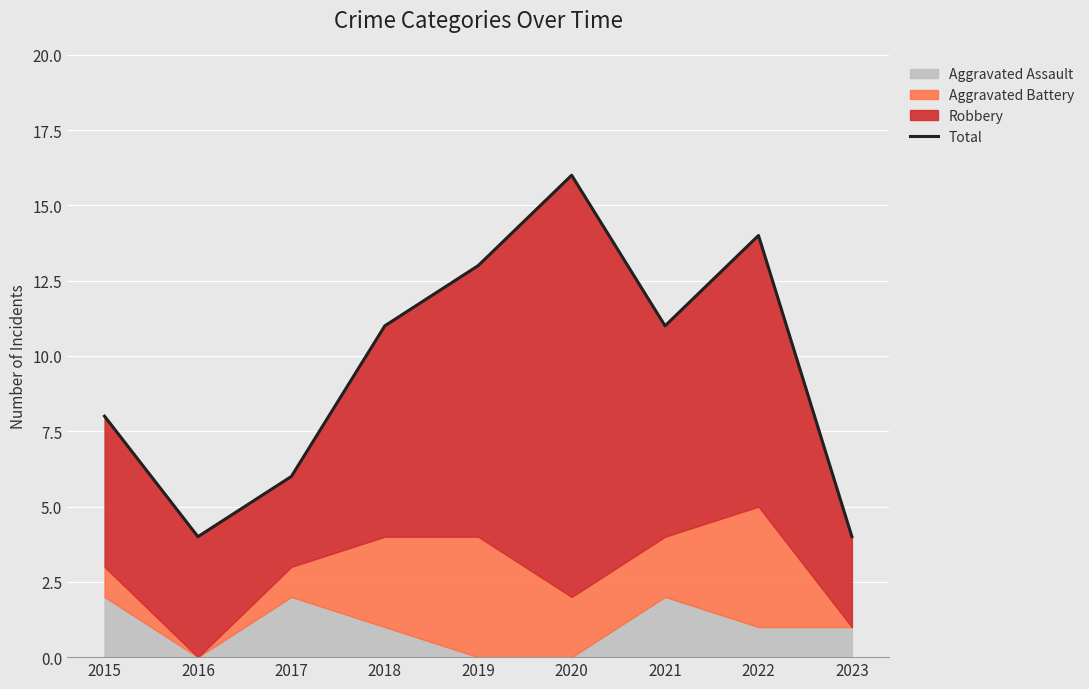

How many data points are less than 11?

4